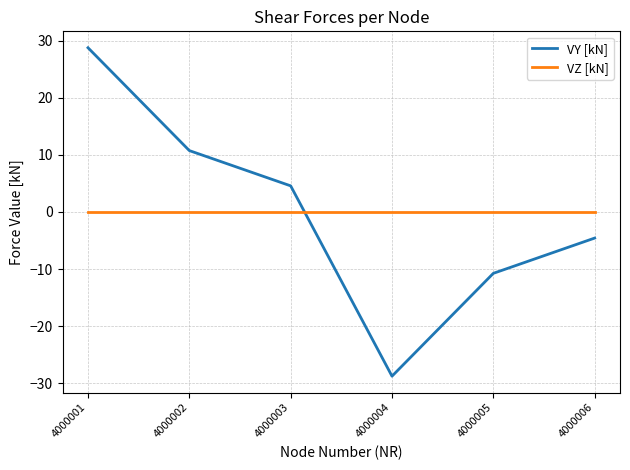

The value of VZ [kN] at 4000002 is 0.0. True or false?

True